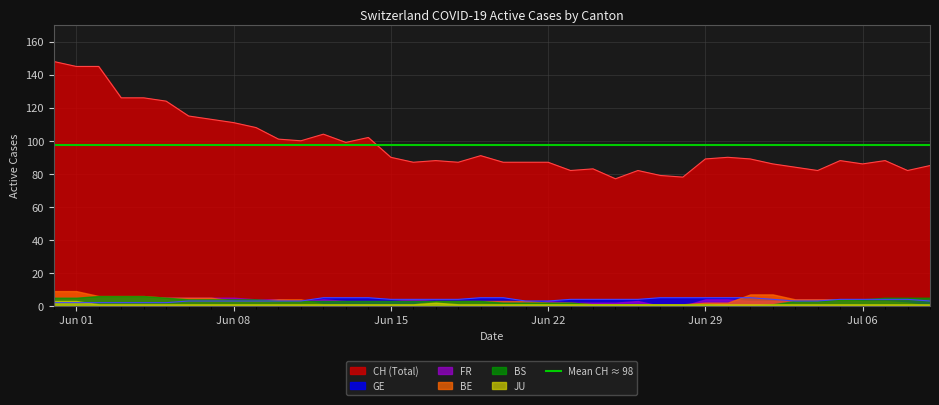

How many lines are shown in the chart?

6